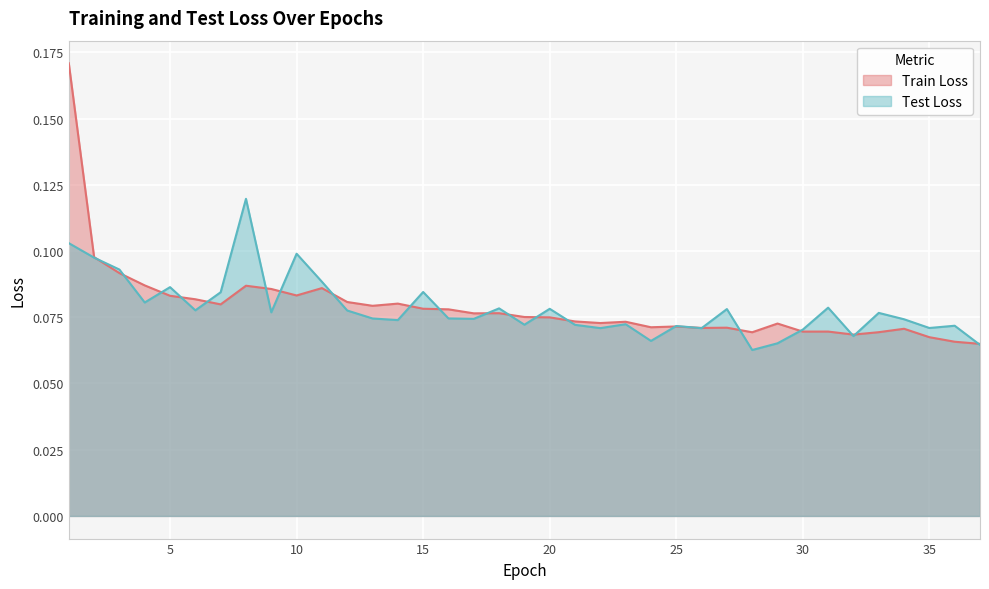

The Test Loss series shows 0.1 at 6. True or false?

True